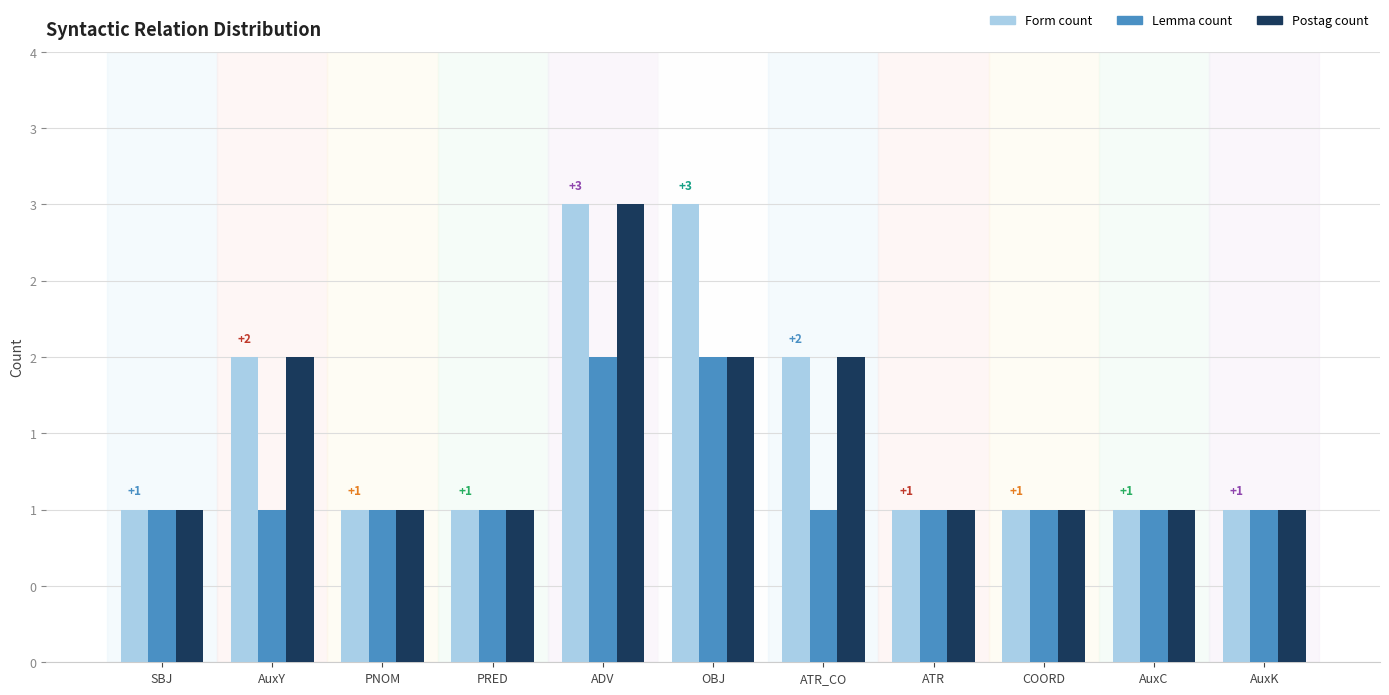

Between PRED and ADV, which is larger?

ADV